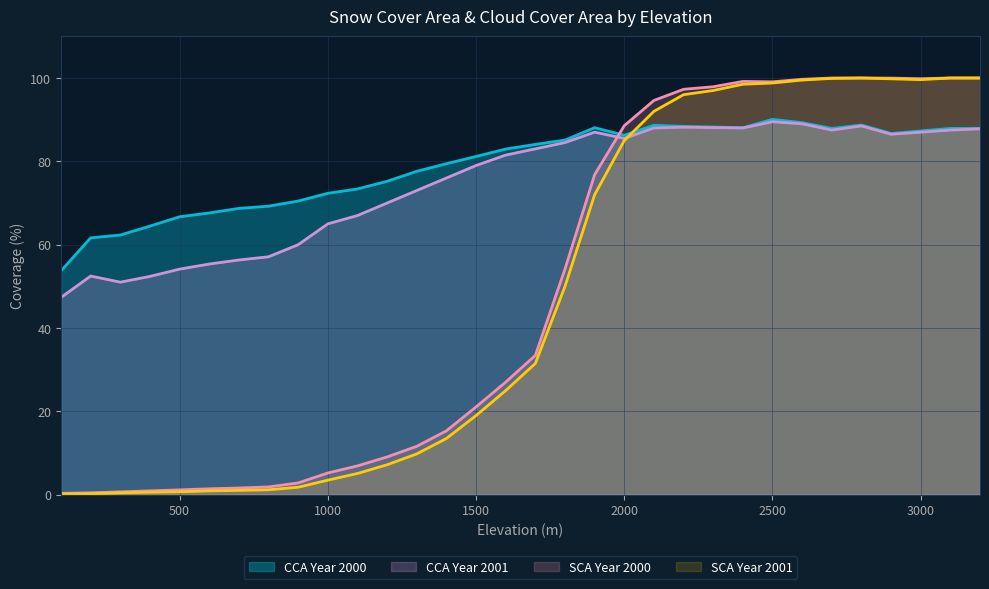

In CCA_2001, how many points are lower than both neighbors (excluding endpoints)?

5